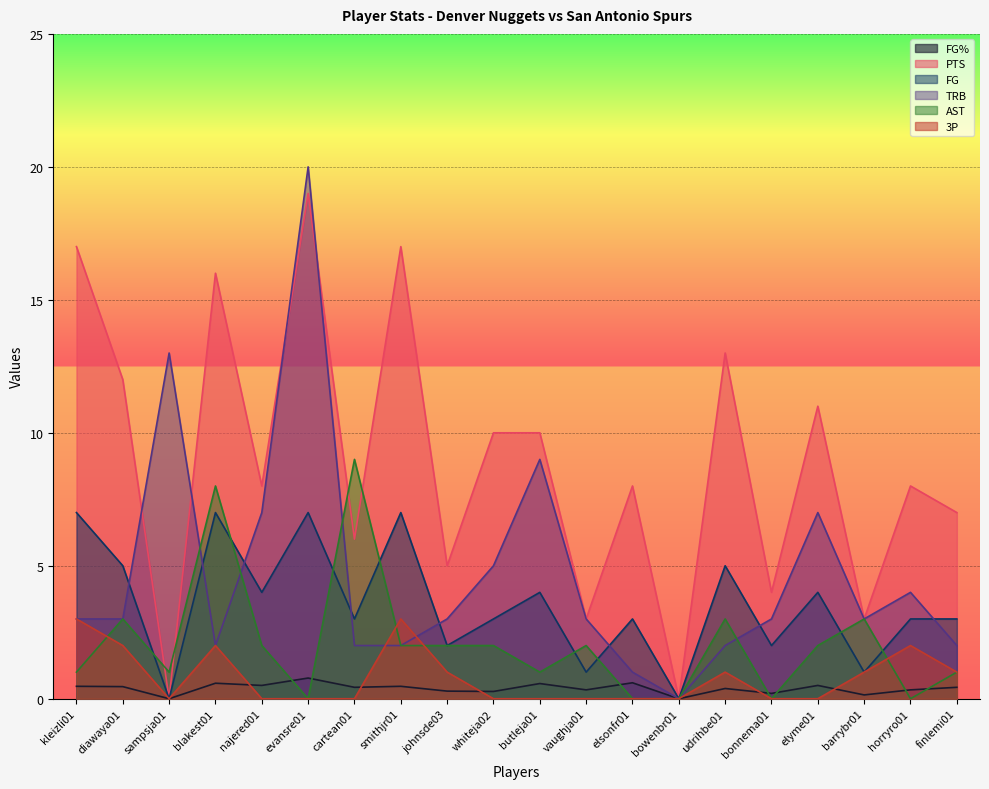

How many lines are shown in the chart?

6